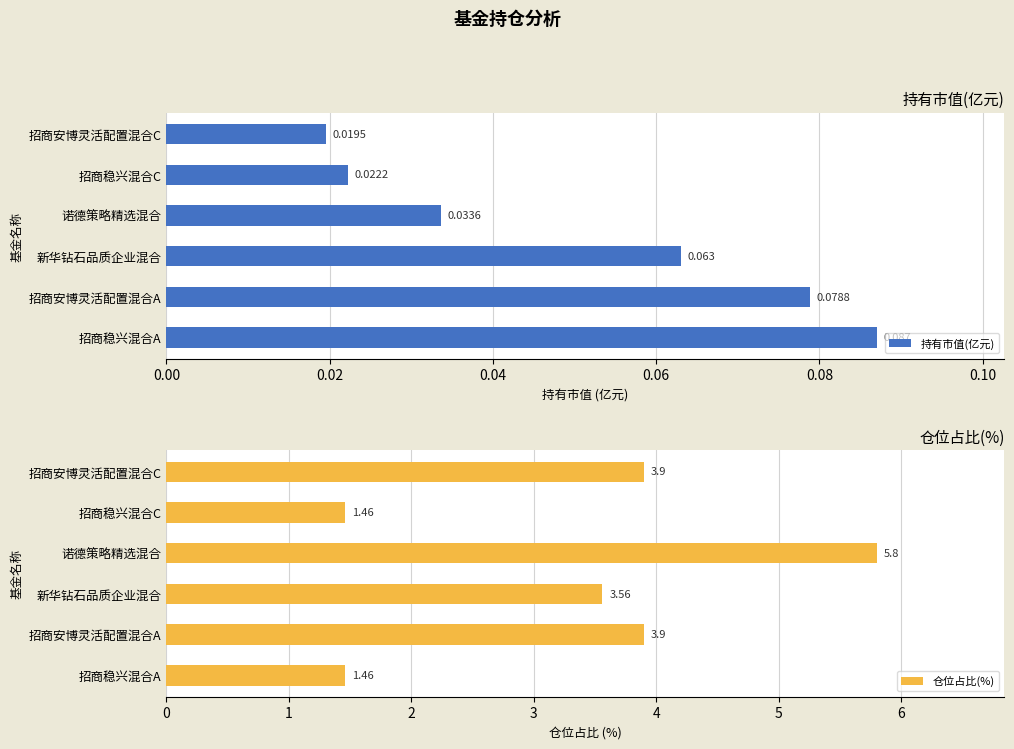

What is the difference between the second highest and minimum values in the 仓位占比(%) series?

2.4